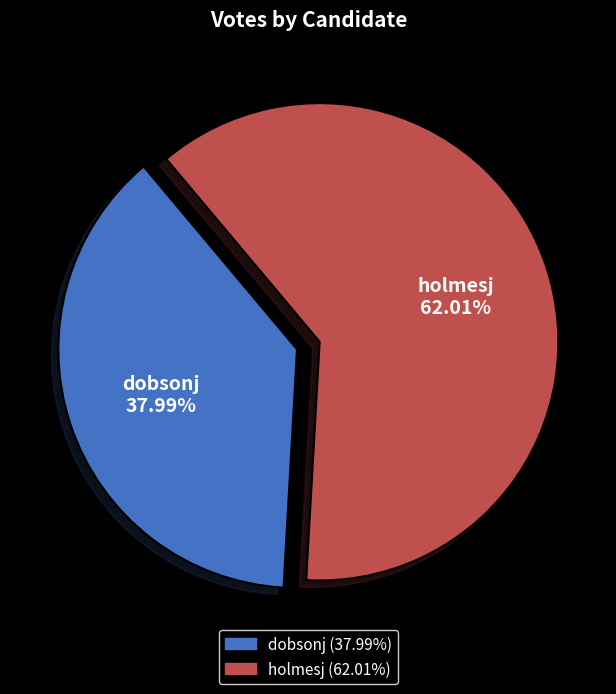

How many segments does this pie chart have?

2